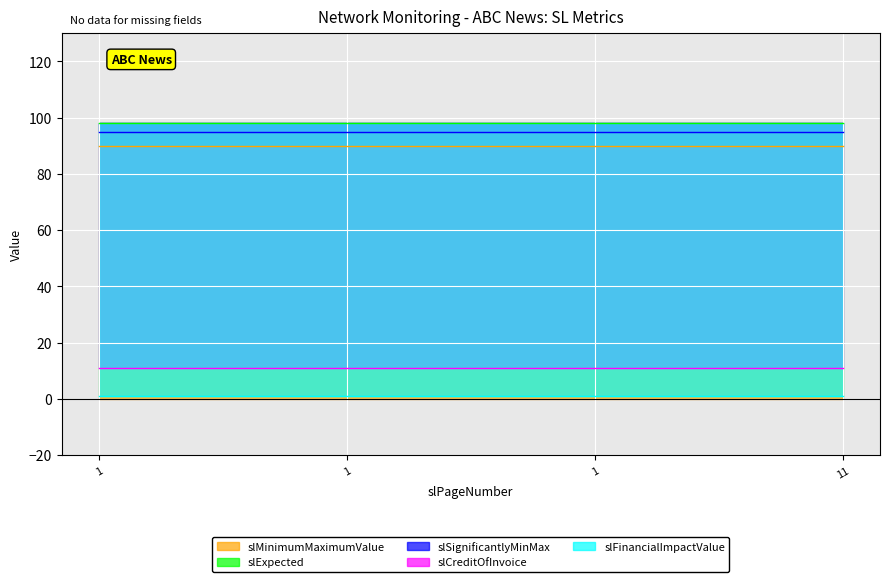

True or false: slFinancialImpactValue and slMinimumMaximumValue cross at least once.

False